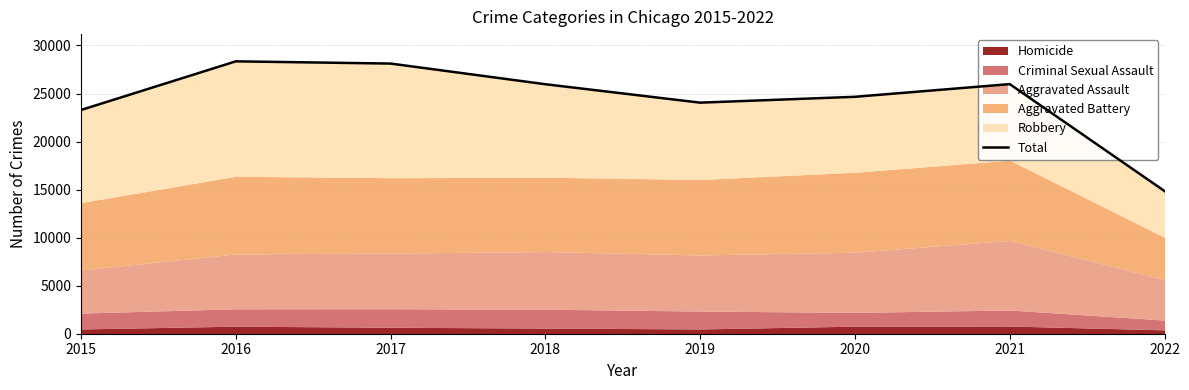

List the labels in order of value, largest first.

2016, 2017, 2021, 2018, 2020, 2019, 2015, 2022